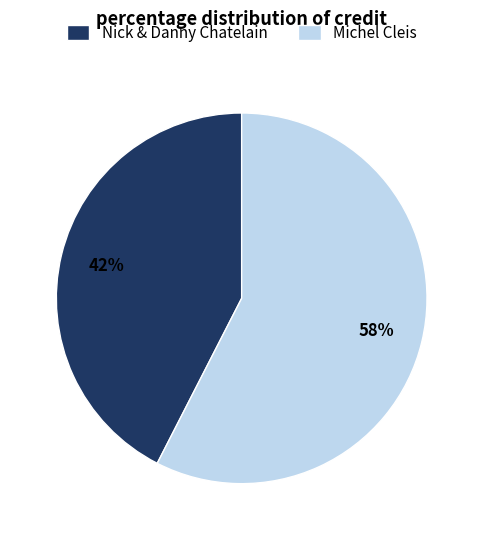

True or false: Michel Cleis accounts for 63% of the total.

False